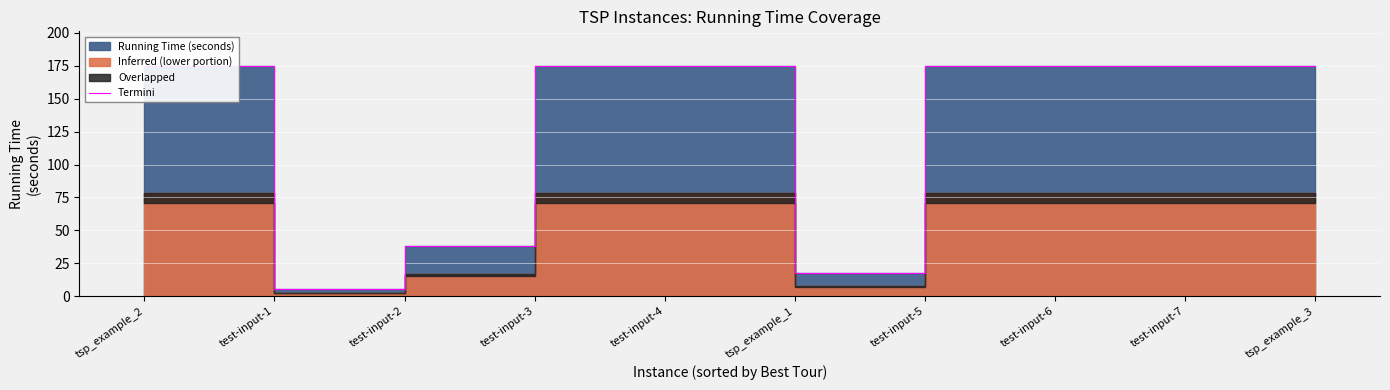

True or false: the data shows 37.8 at test-input-2.

True